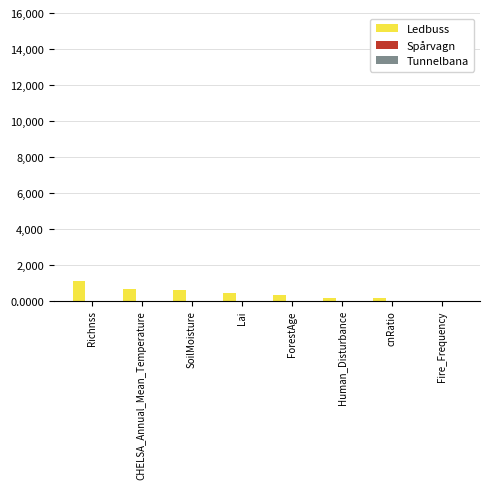

What is the total value across all series at Richnss?

1087.2